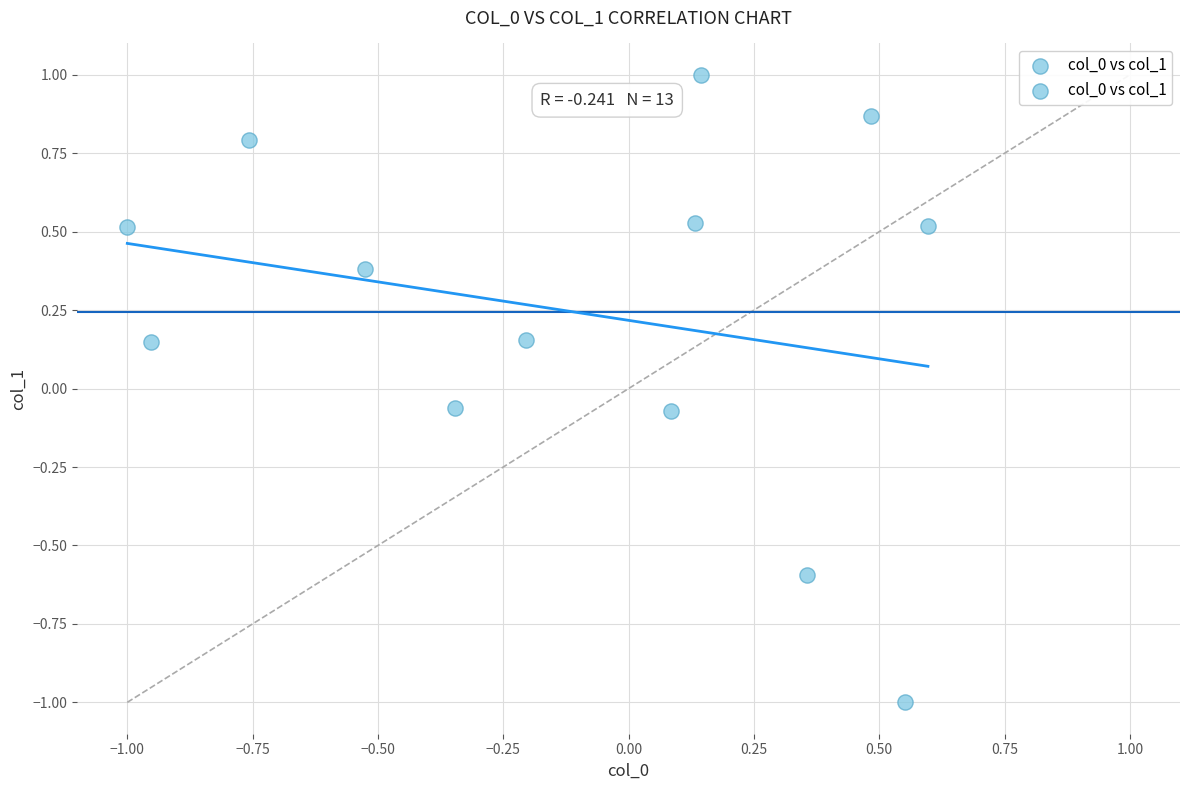

What is the range of Y values (max minus min)?

2.0